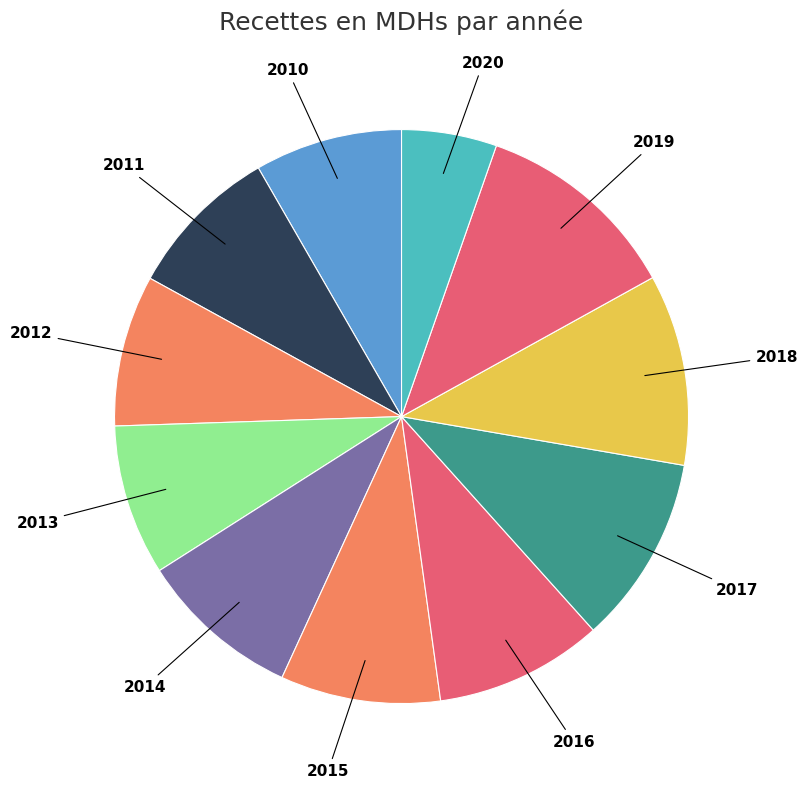

How many segments does this pie chart have?

11